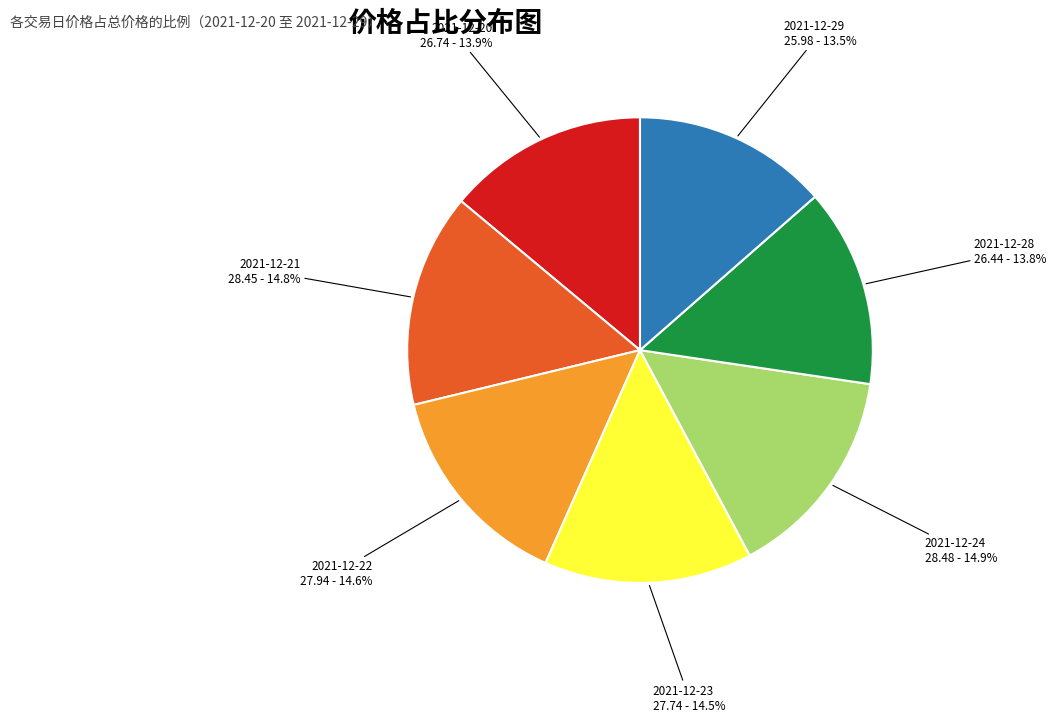

Which has a higher value, 2021-12-24 or 2021-12-20?

2021-12-24